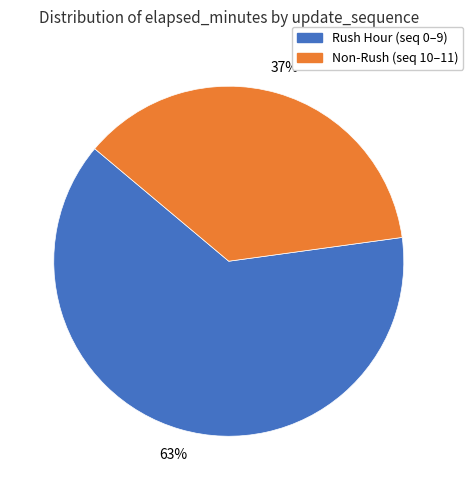

To the nearest percent, what is the average slice percentage?

50%